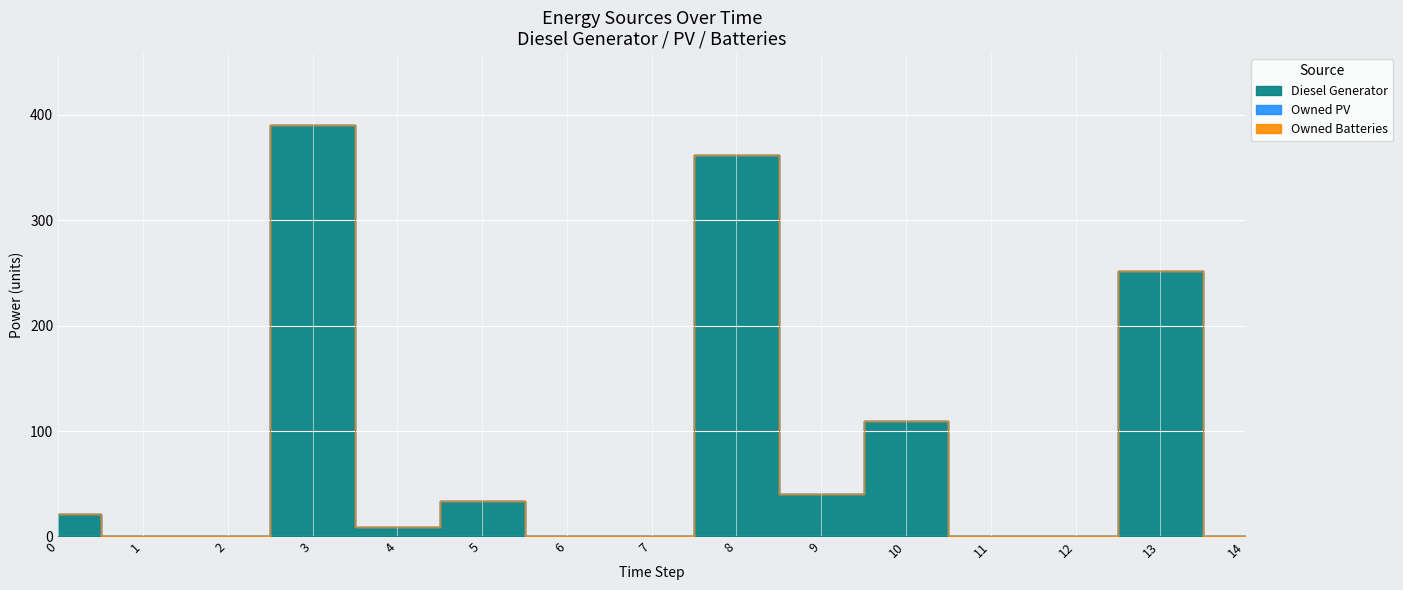

True or false: Diesel Generator and Owned Batteries intersect in this chart.

False